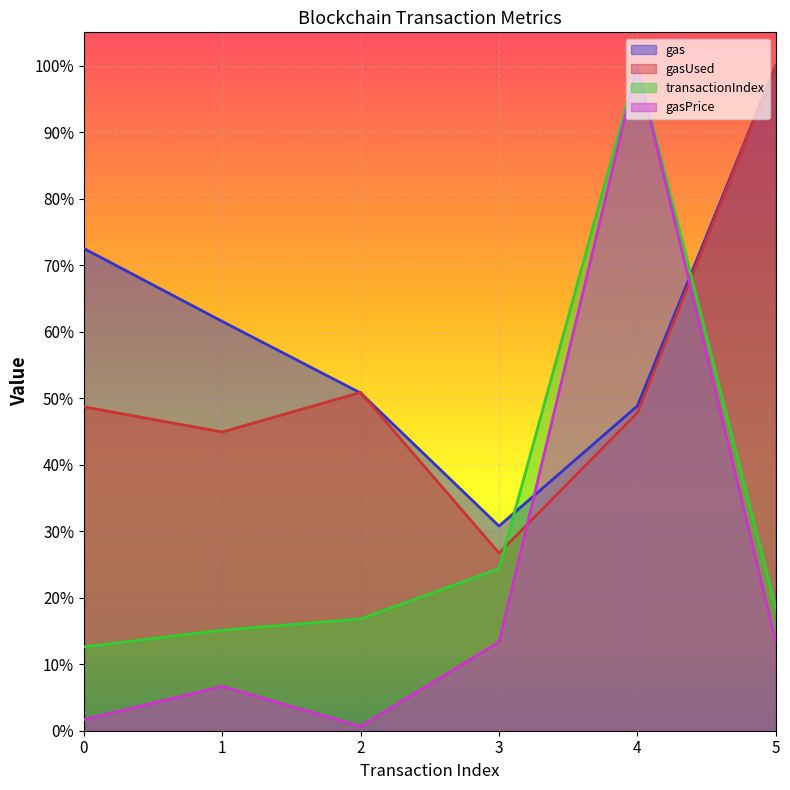

What is the total value across all series at 2?

1.2